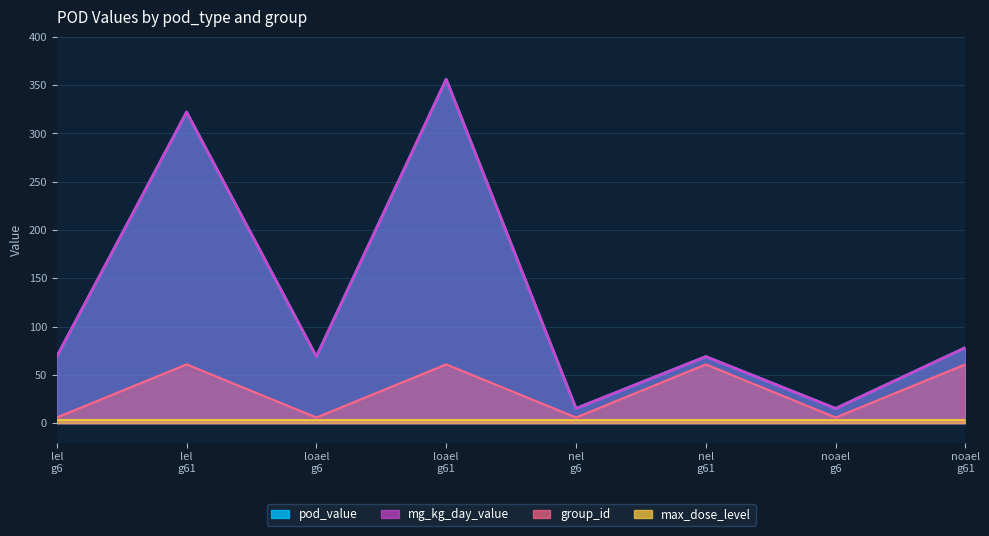

How many interior local peaks does the group_id series have?

3